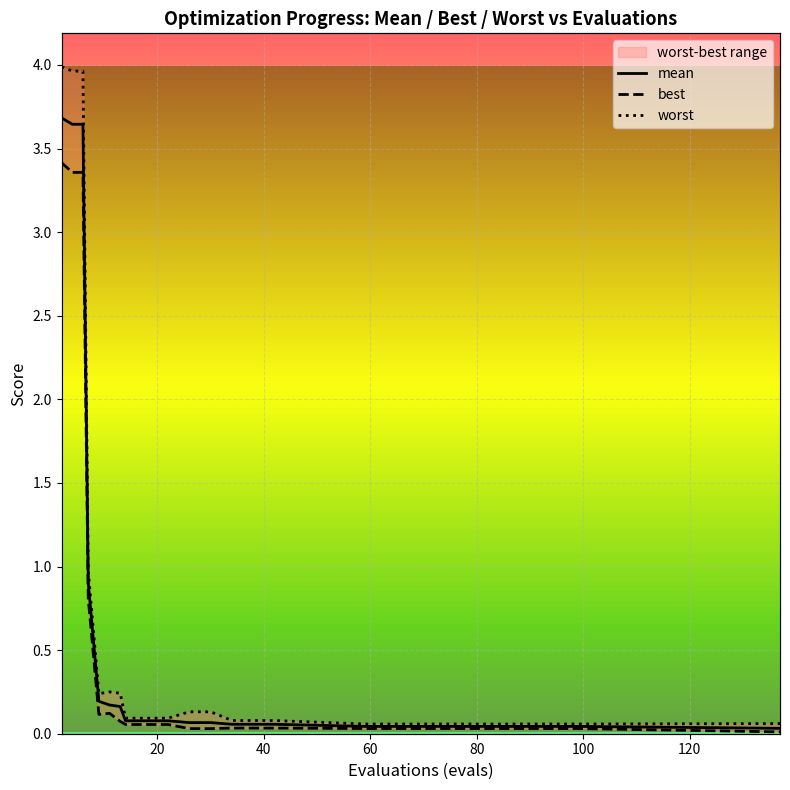

What is the value of the mean point at the 6th from the left?

0.2